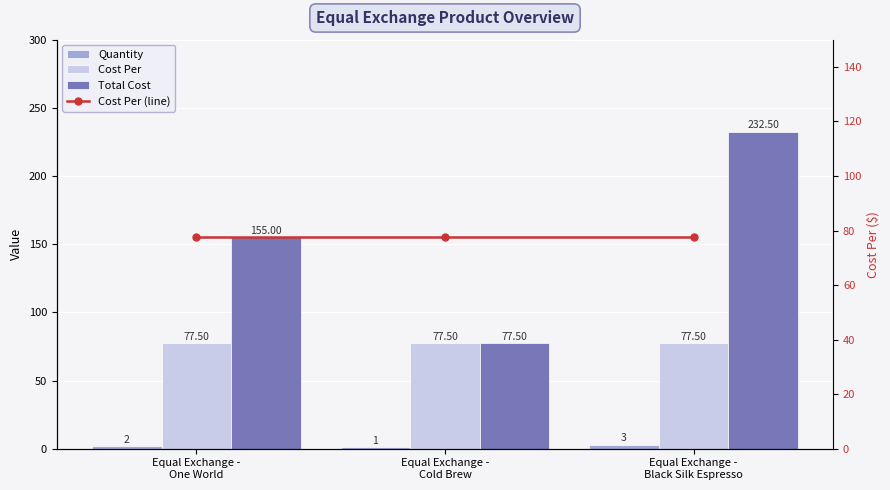

Which series changed the most between Equal Exchange -
Cold Brew and Equal Exchange -
Black Silk Espresso?

Total Cost